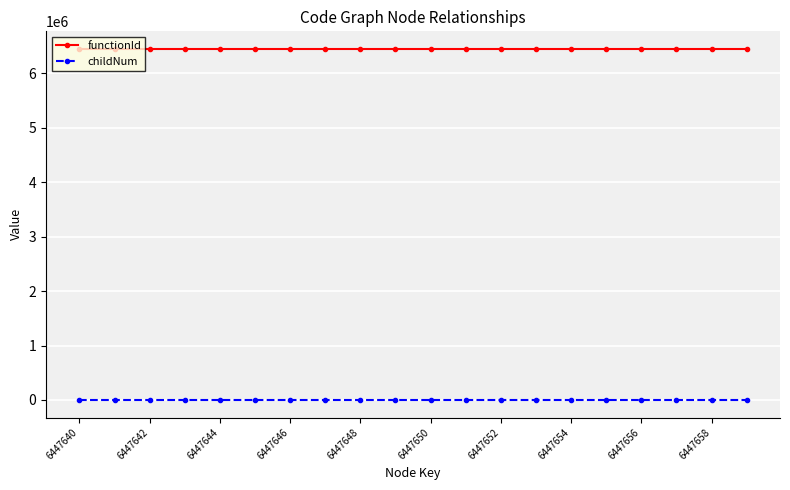

What is the maximum value for functionId?

6447639